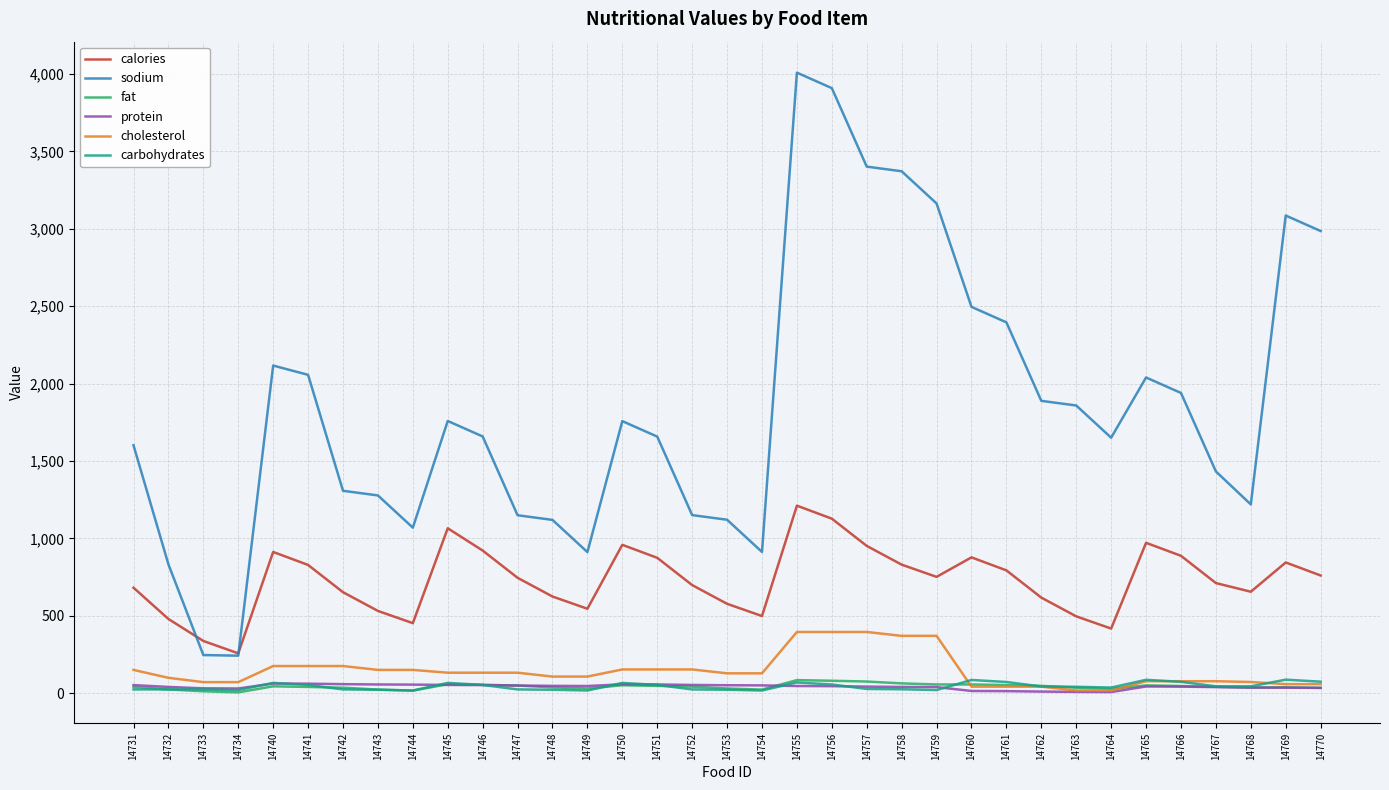

True or false: calories has a value of 1133 at 14768.

False